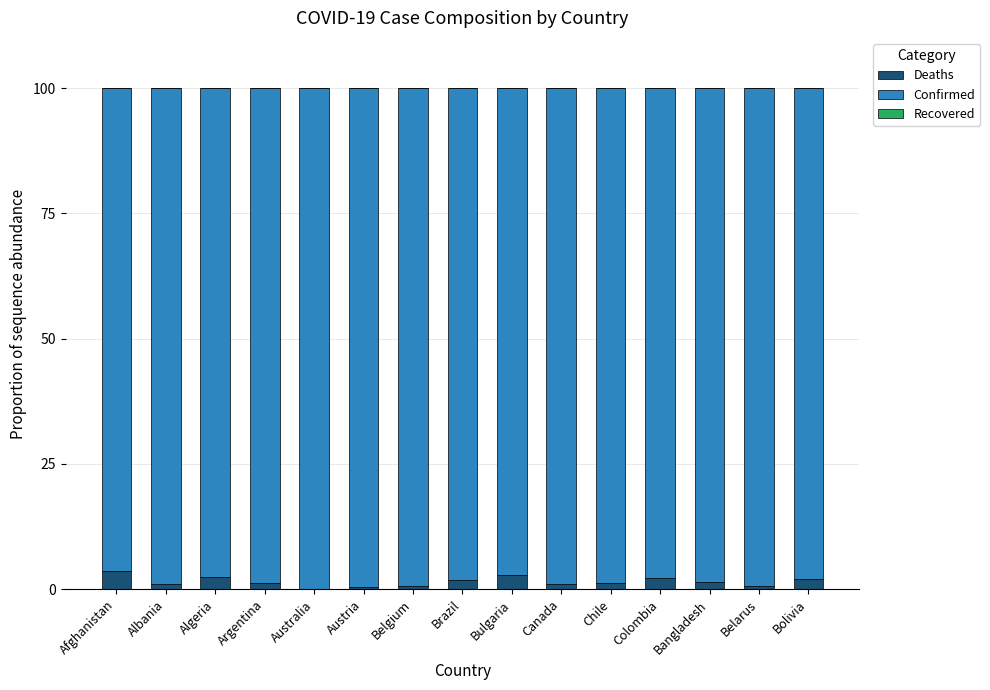

What is the total value across all series at Algeria?

100.0